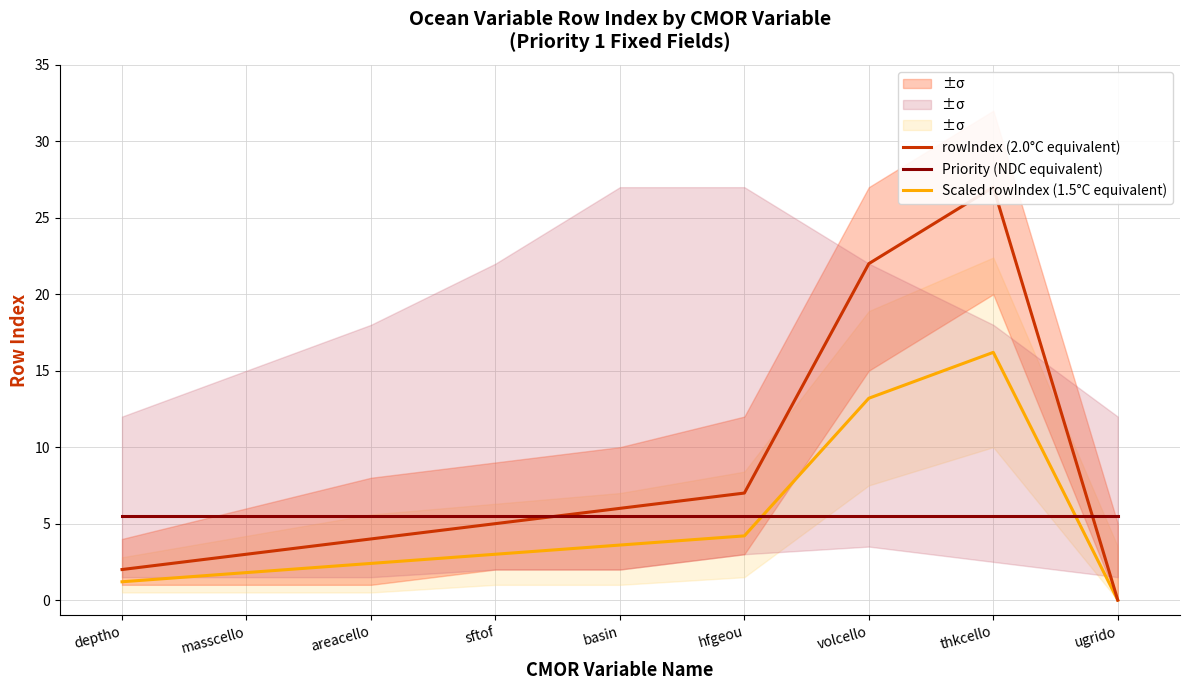

What are all the series names shown in the legend?

rowIndex (2.0°C equivalent), Priority (NDC equivalent), Scaled rowIndex (1.5°C equivalent)